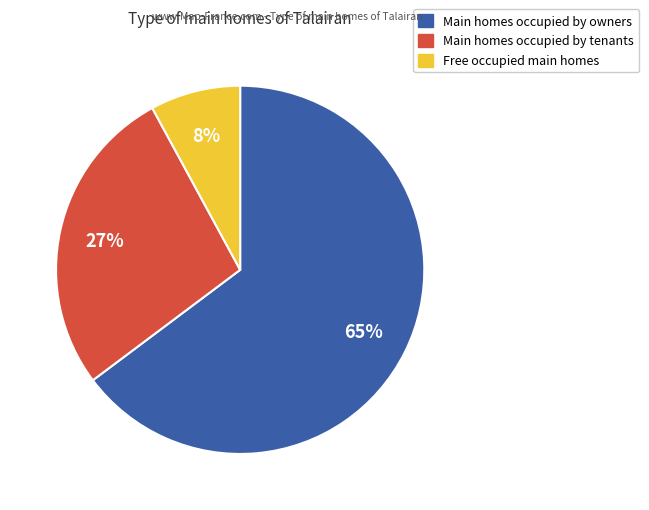

To the nearest percent, what is the average slice percentage?

33%